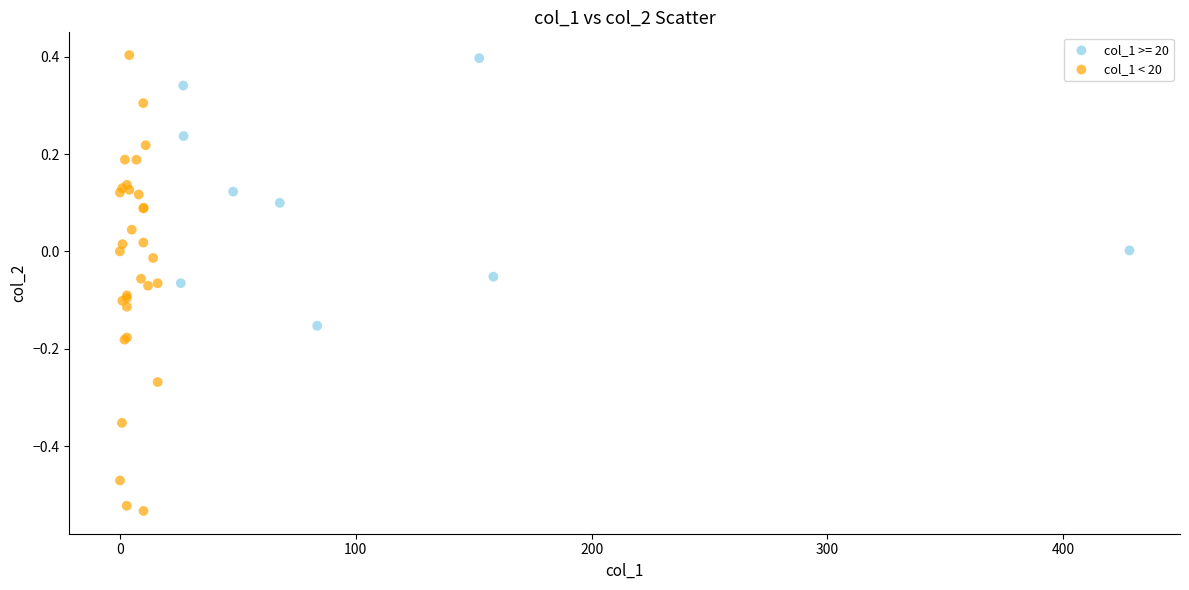

Which series has the largest Y range (max minus min)?

col_1 < 20